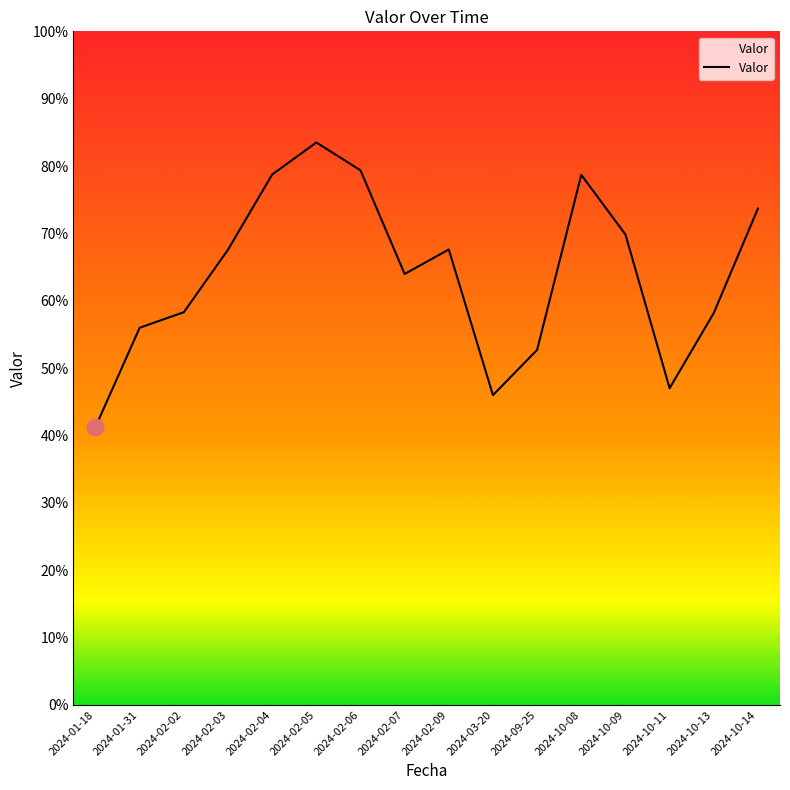

Is it true that the value at 2024-10-08 is 135.0?

False